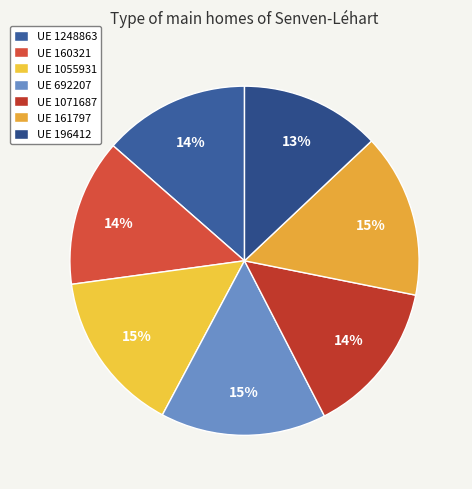

How many slices are in this pie chart?

7